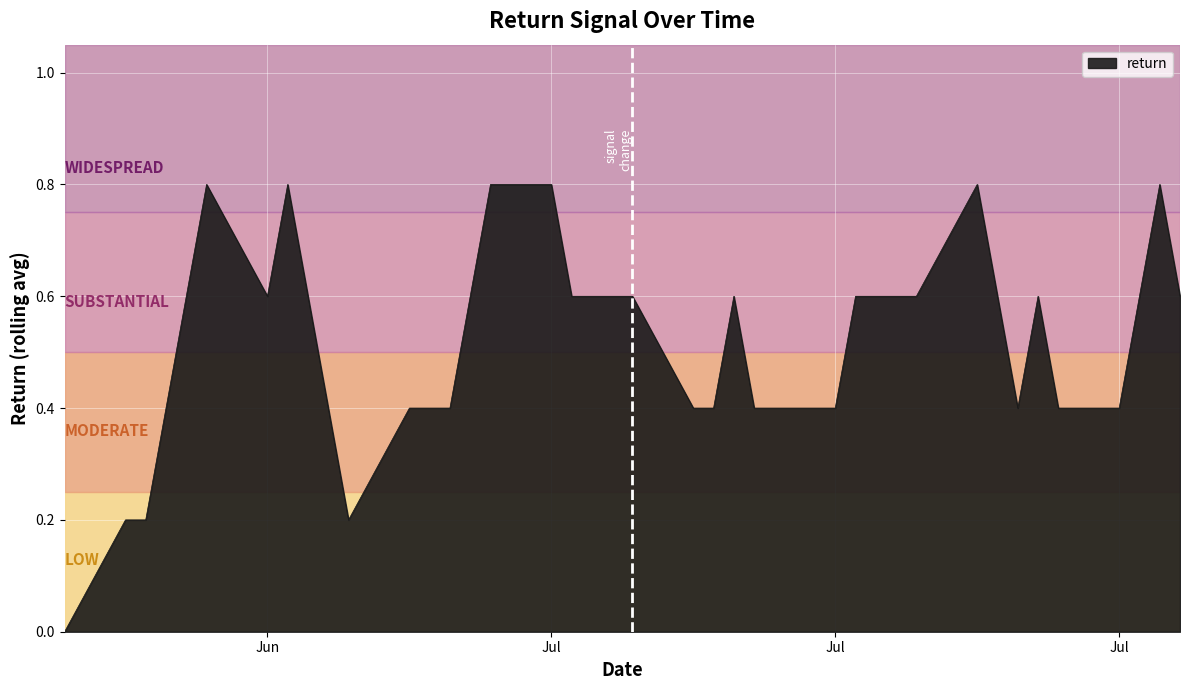

How many values are above zero?

39